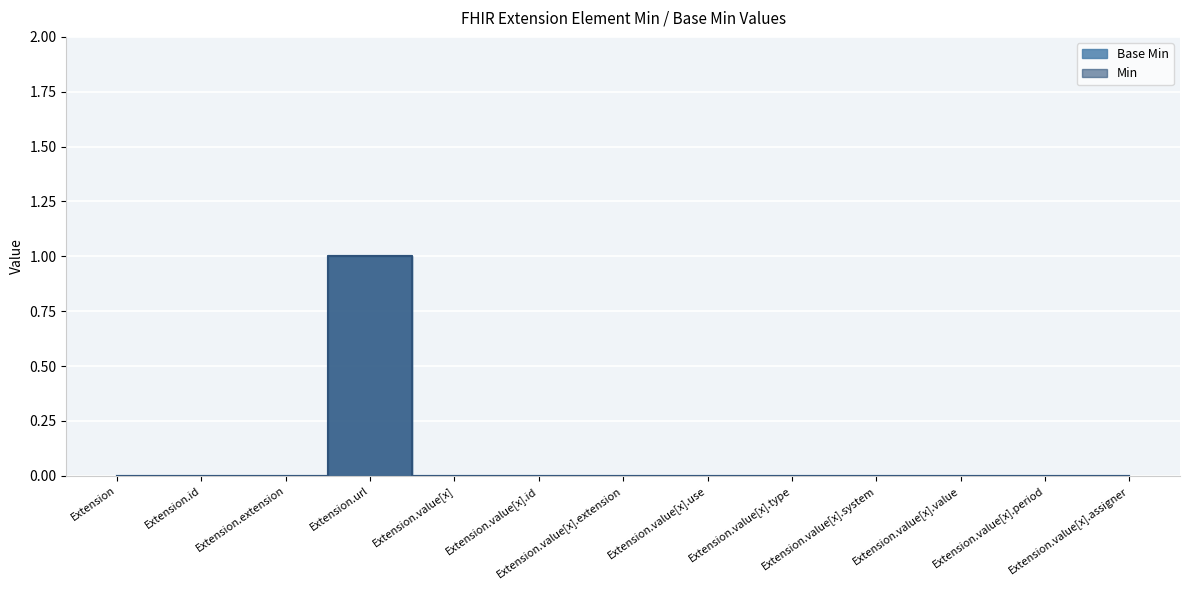

Reading left to right, extract all data points from this chart.

Base Min: 0	0	0	1	0	0	0	0	0	0	0	0	0
Min: 0	0	0	1	0	0	0	0	0	0	0	0	0